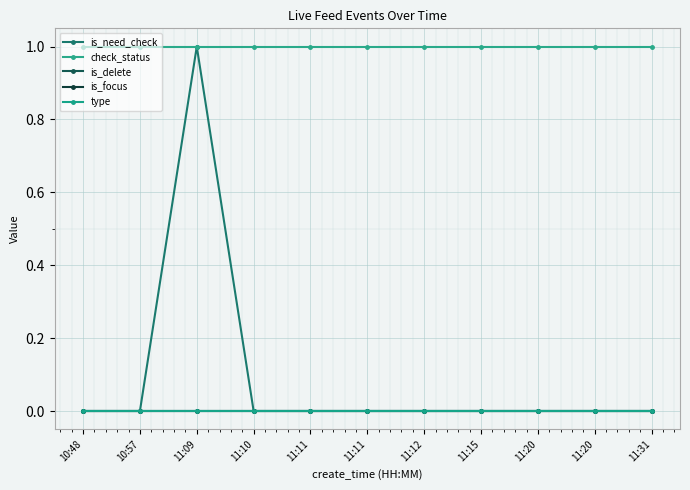

Does the chart have visible grid lines?

Yes